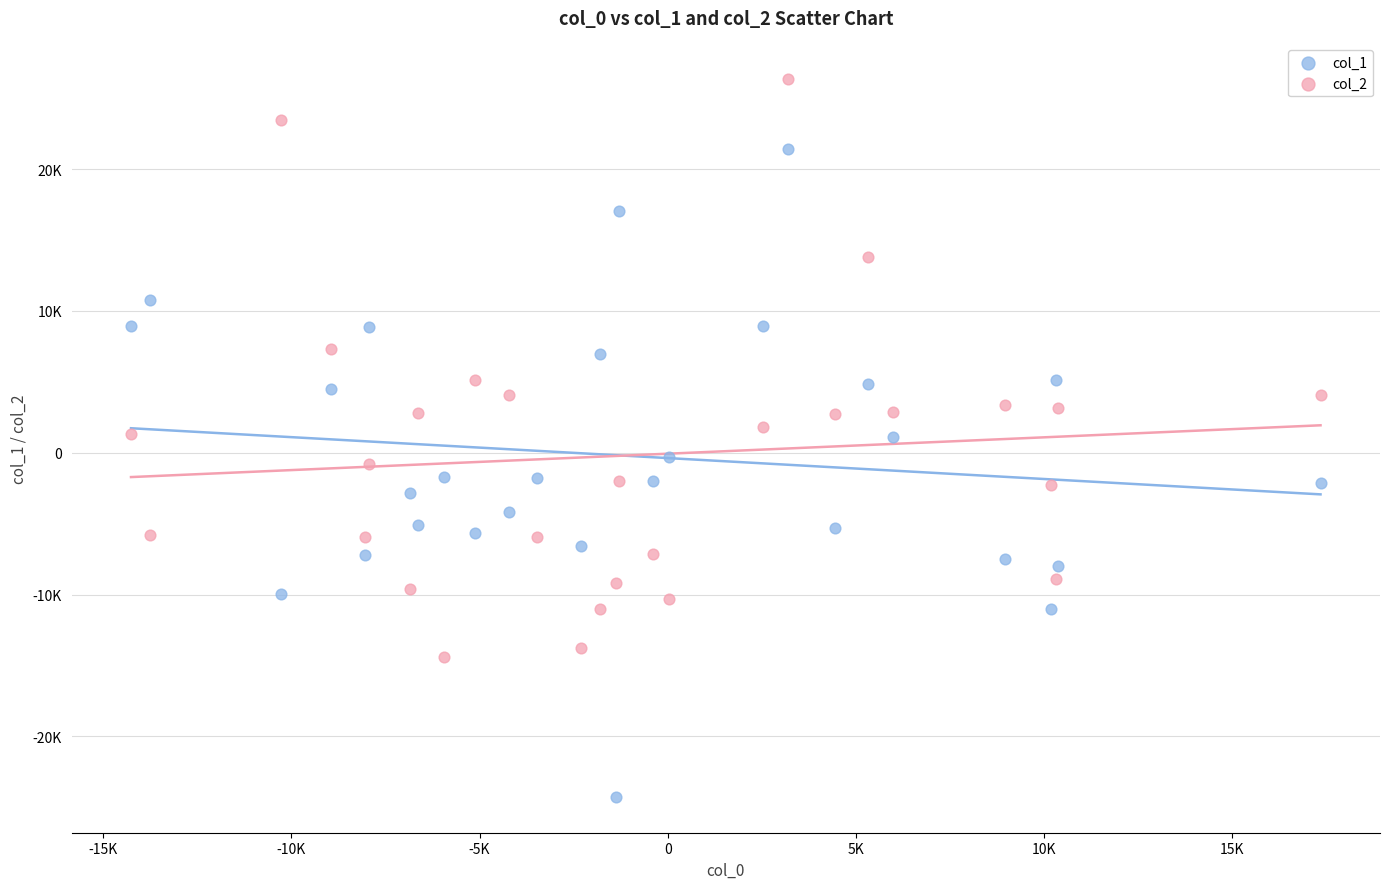

What are all the series names shown in the legend?

col_1, col_2